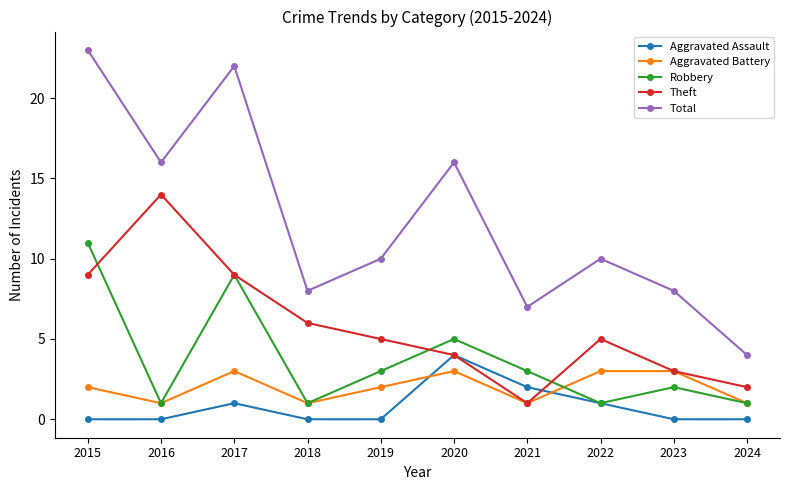

What is the difference between the second highest and second lowest values in the Aggravated Battery series?

2